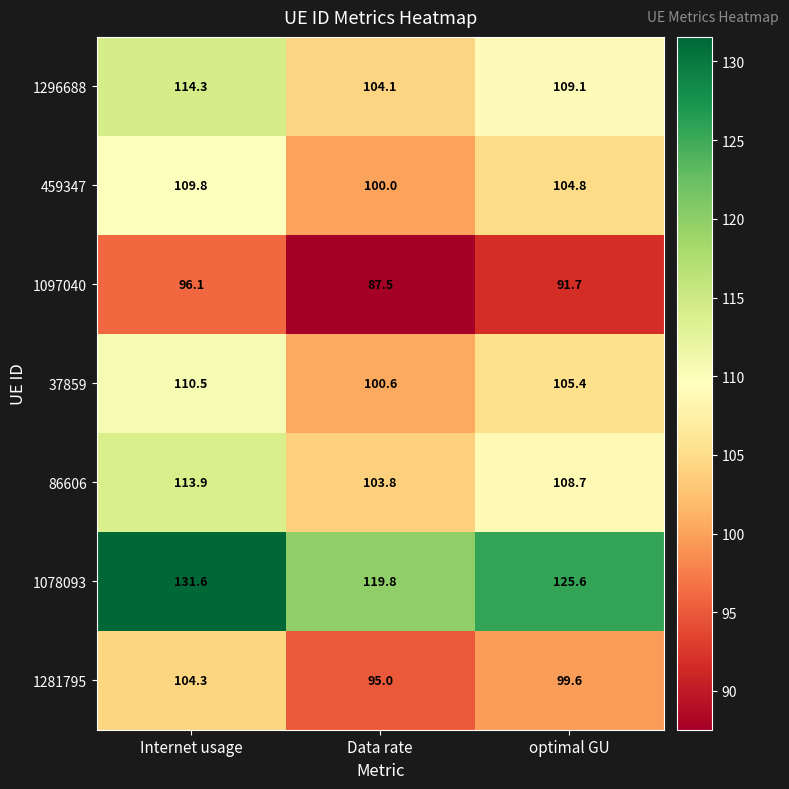

Where does the 1281795 series first go above 99?

Internet usage